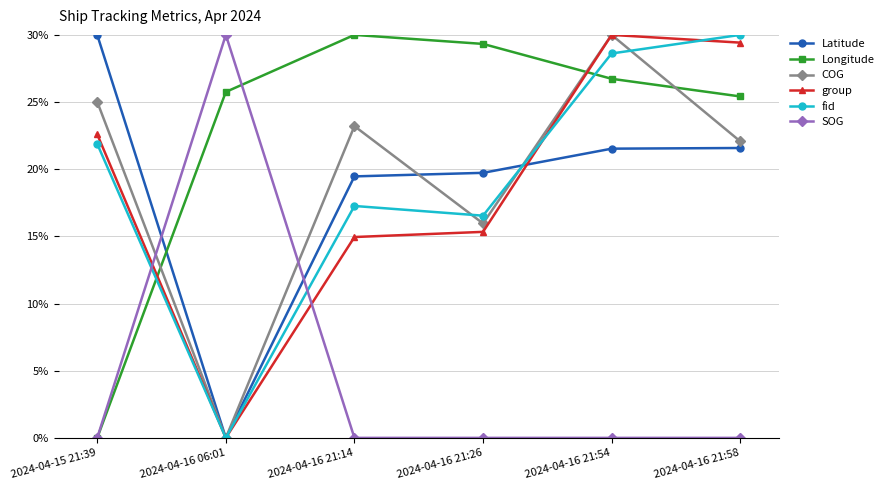

After their last crossing, which series has the higher values: Latitude or group?

group